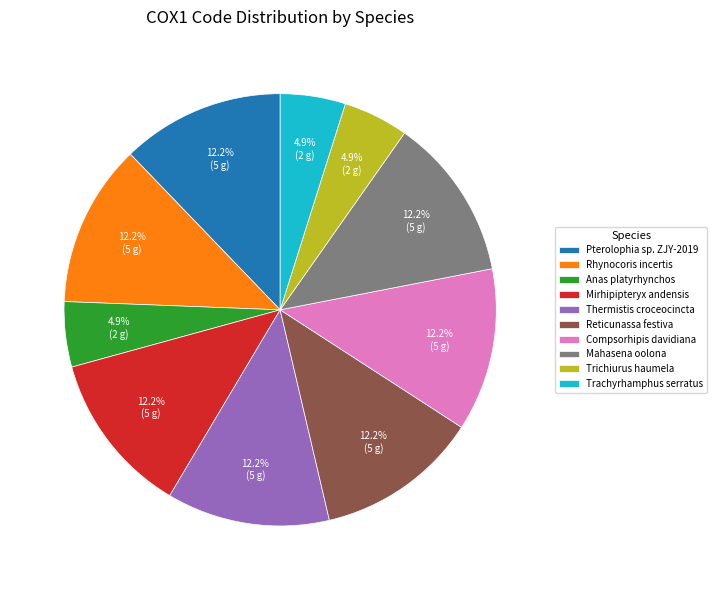

How many slices are in this pie chart?

10